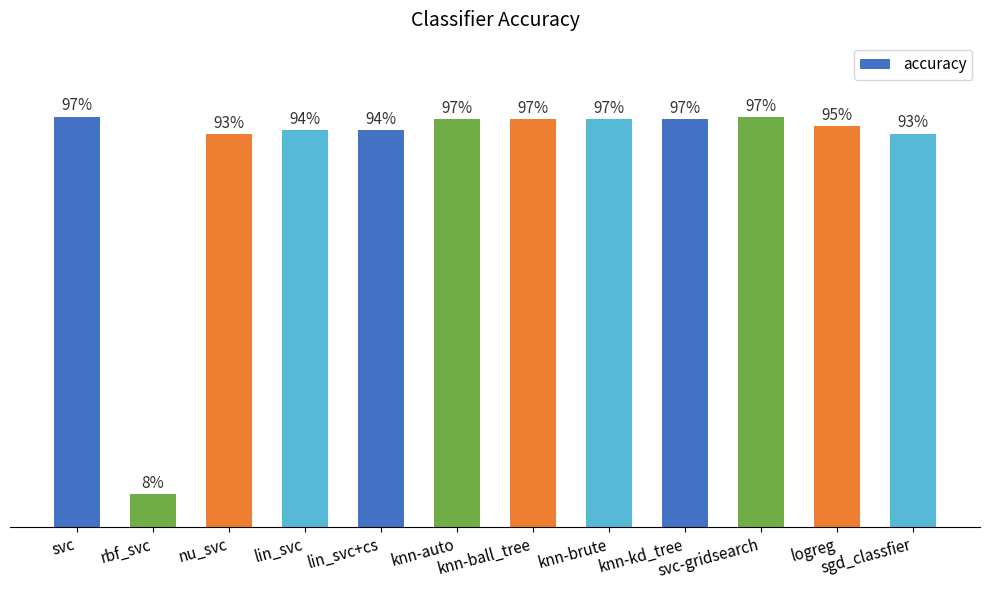

List the labels in order of value, largest first.

svc, svc-gridsearch, knn-auto, knn-ball_tree, knn-brute, knn-kd_tree, logreg, lin_svc, lin_svc+cs, sgd_classfier, nu_svc, rbf_svc